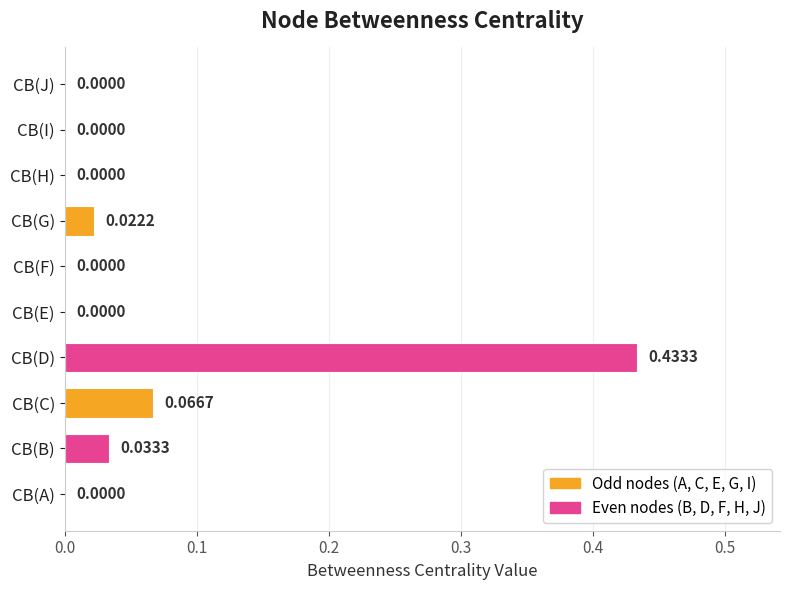

What is the sum of all values?

0.6